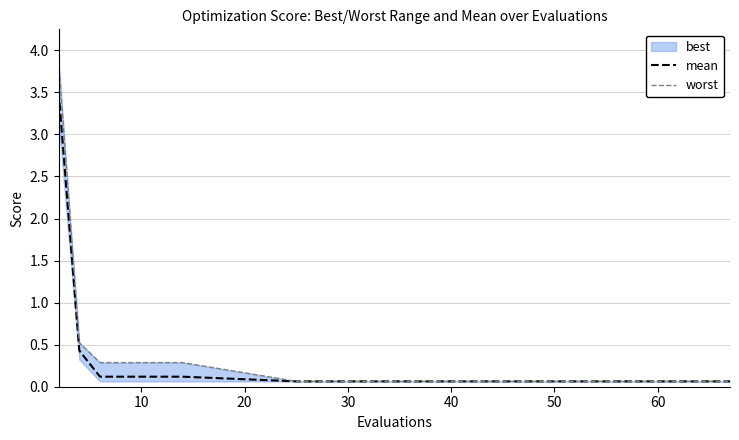

What is the difference between the maximum and minimum values in the mean series?

3.4